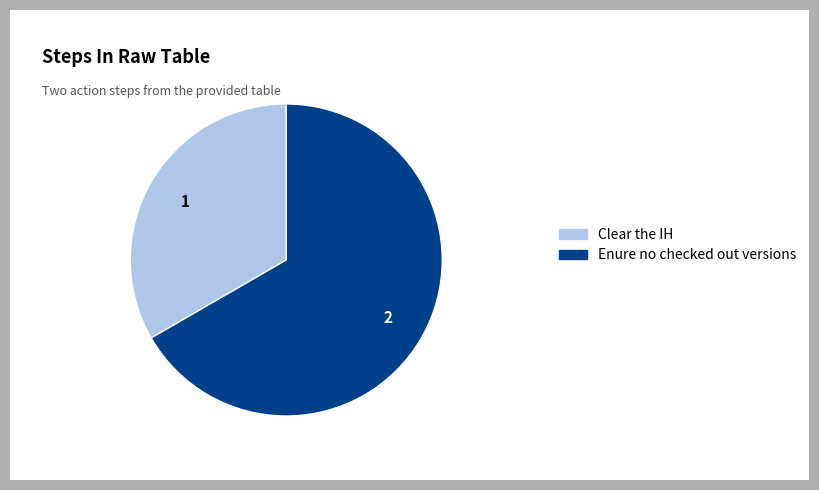

How many segments does this pie chart have?

2